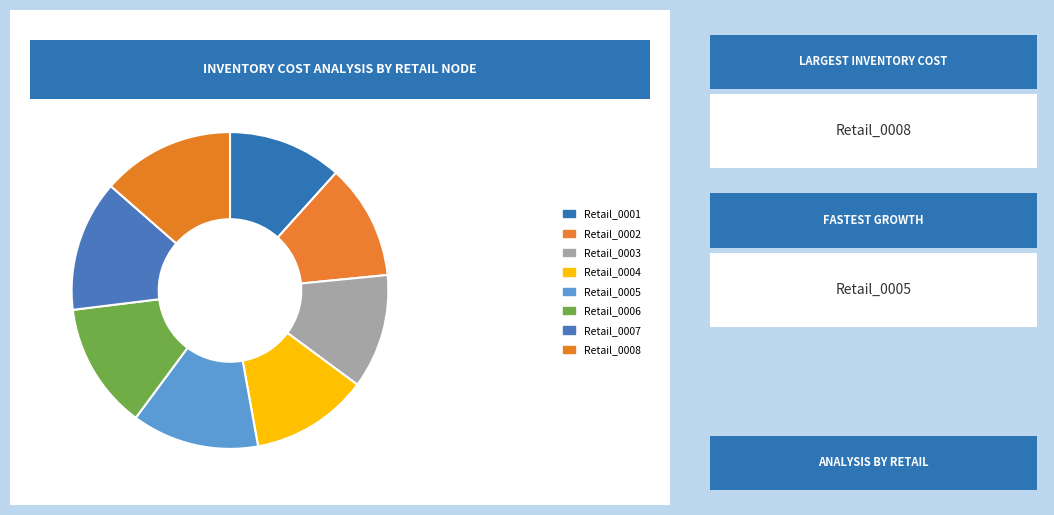

Is there a majority slice in this chart?

No